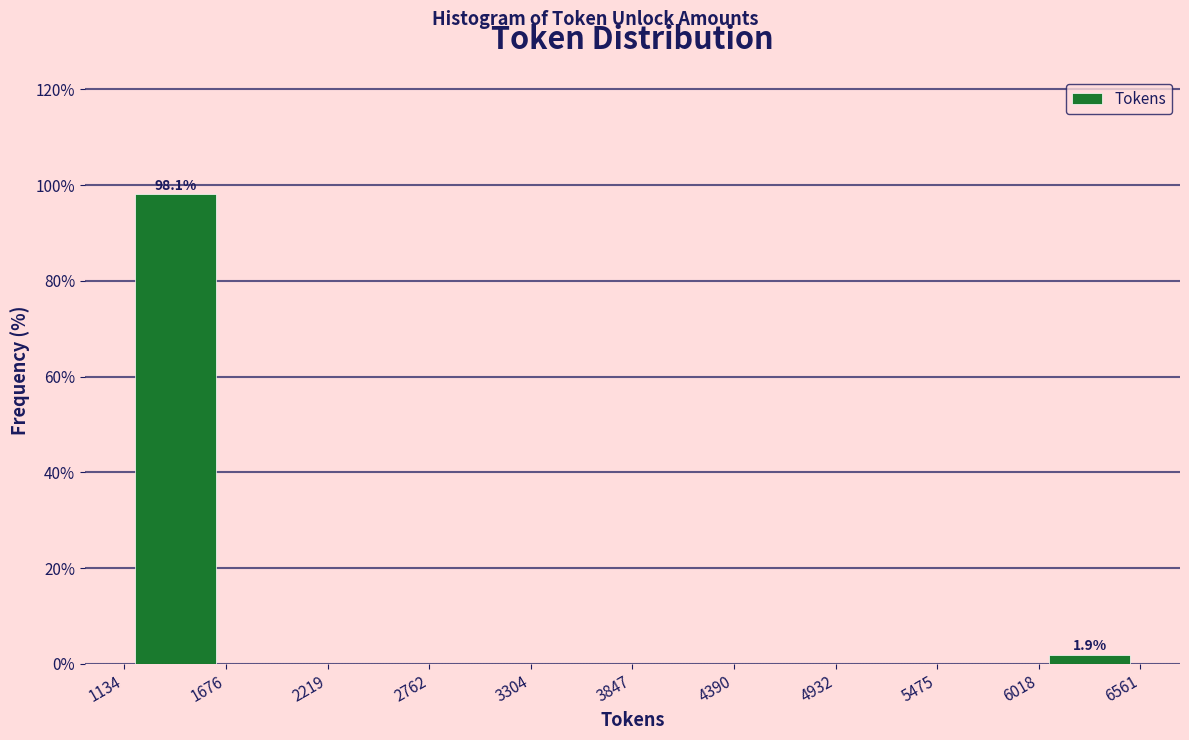

Which range on the x-axis has the tallest bar?

1134 to 1676